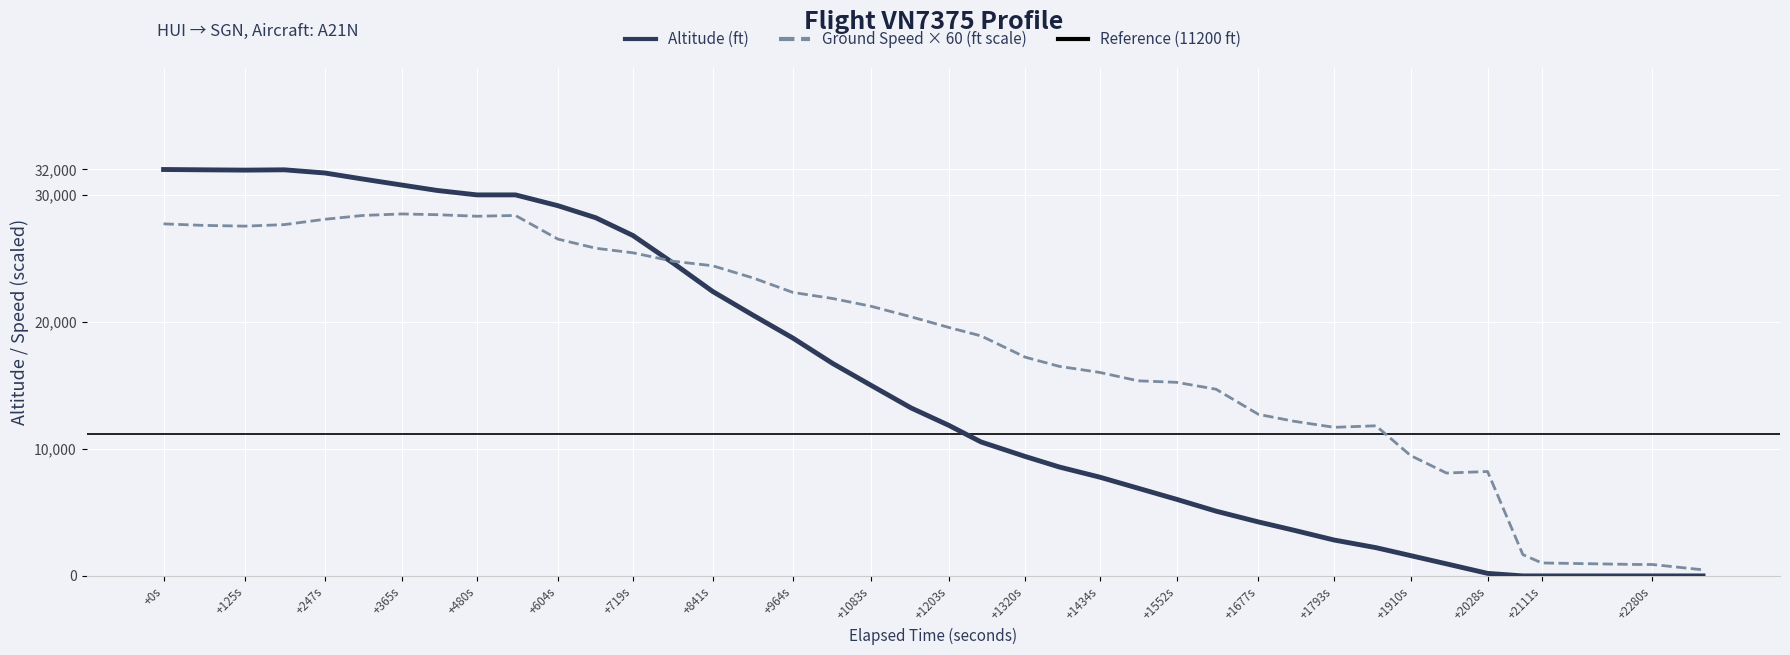

Is it true that the value at 36 is 31975?

True